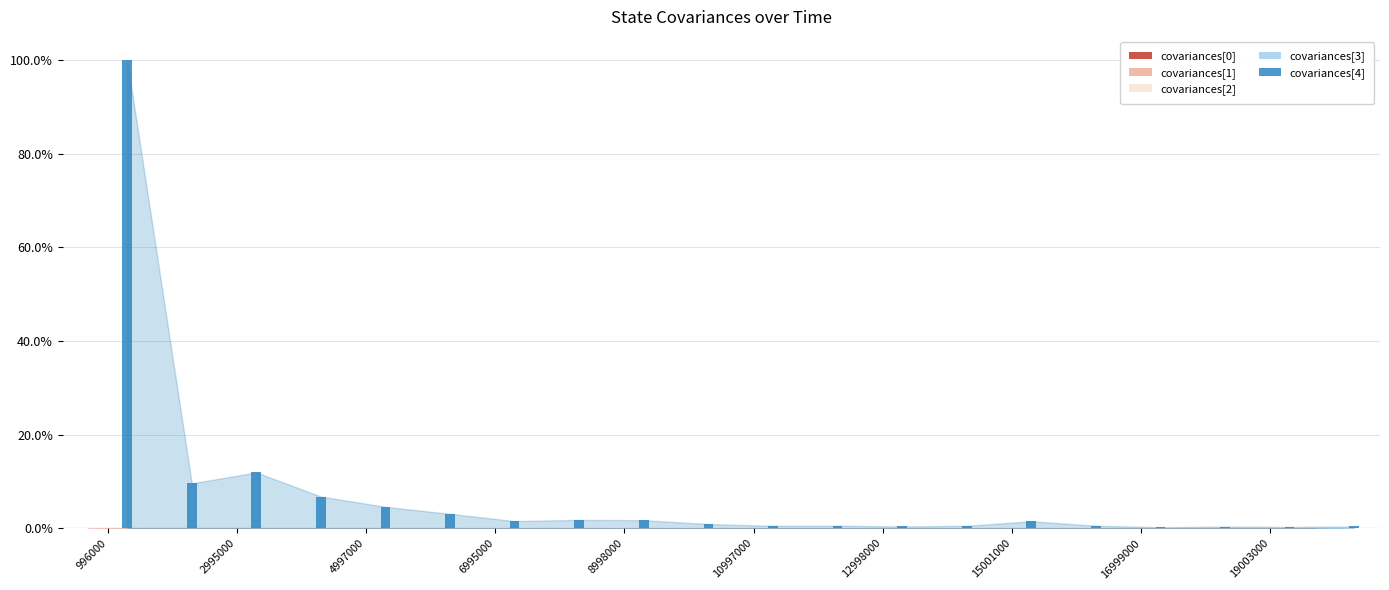

Are the bars horizontal?

No